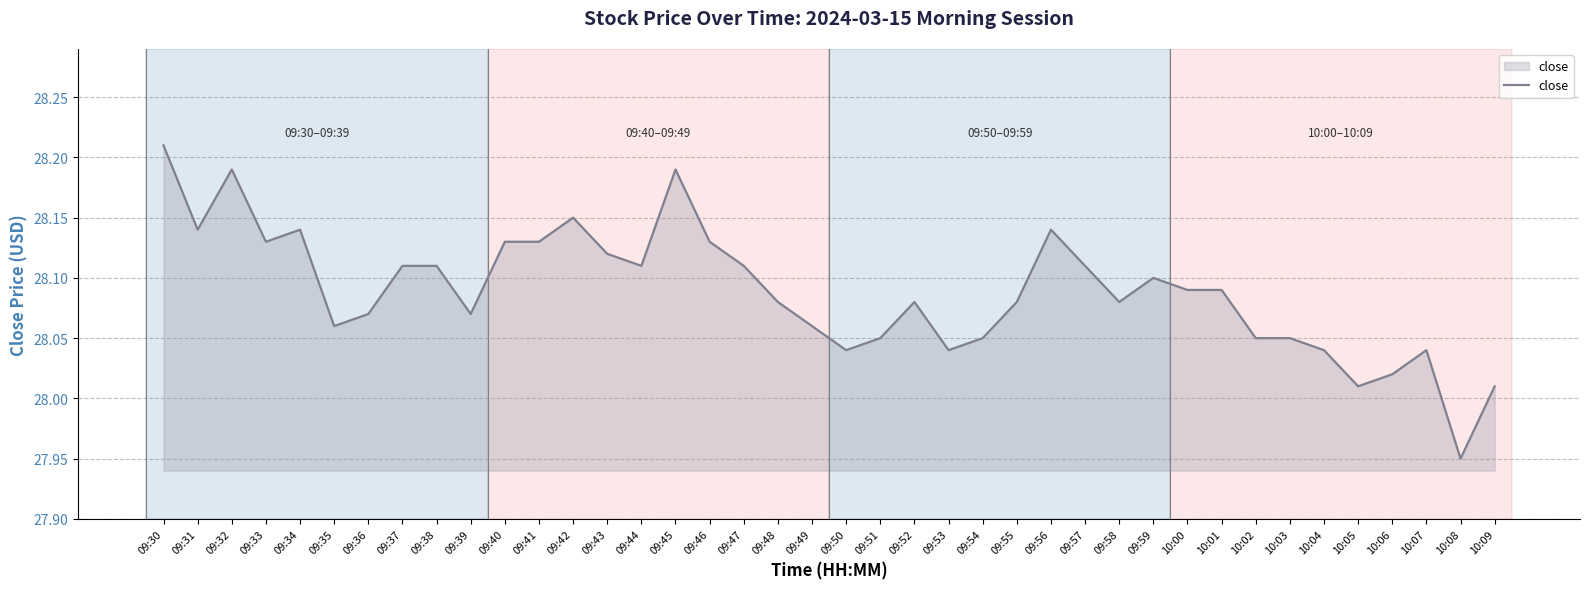

What is the difference between the maximum and minimum values?

0.3